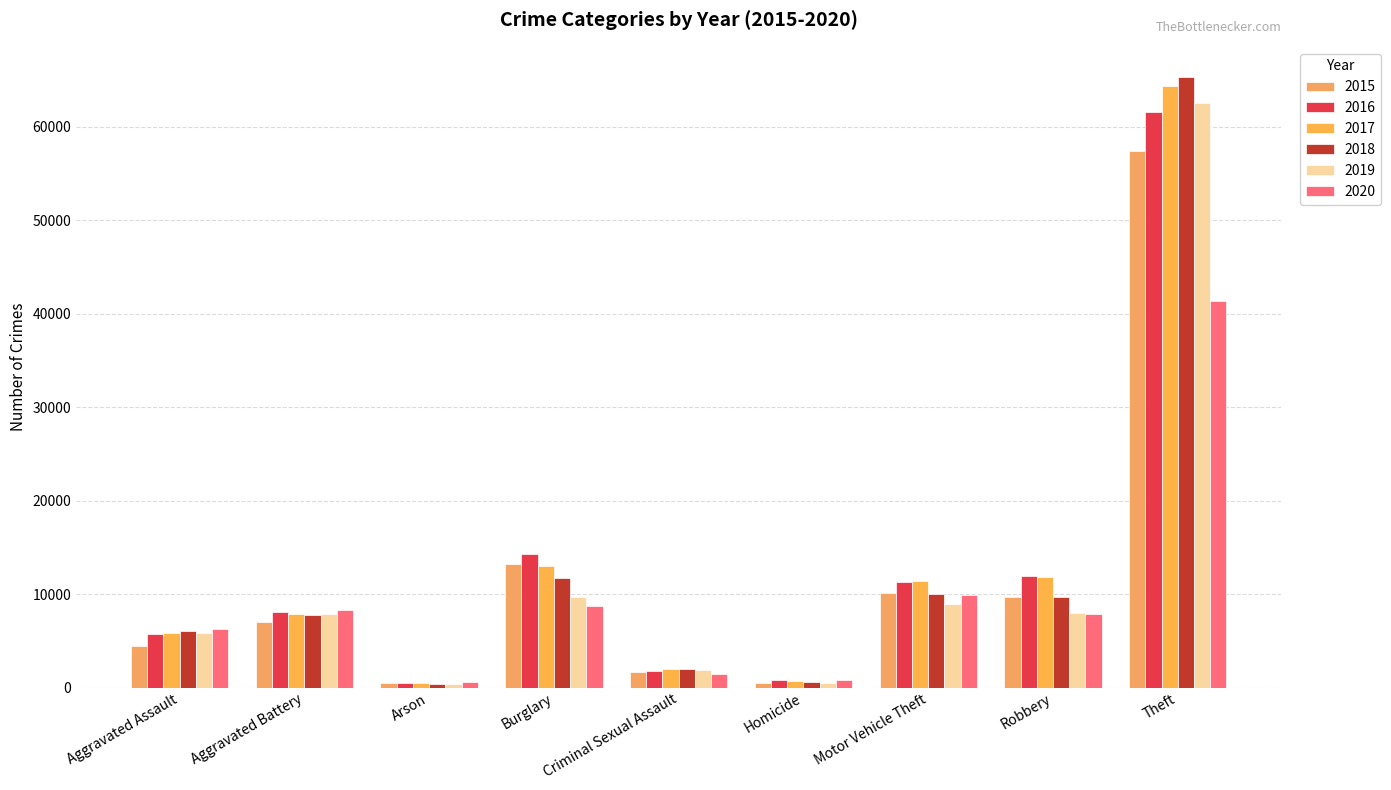

Which series has the largest total across all categories?

2017